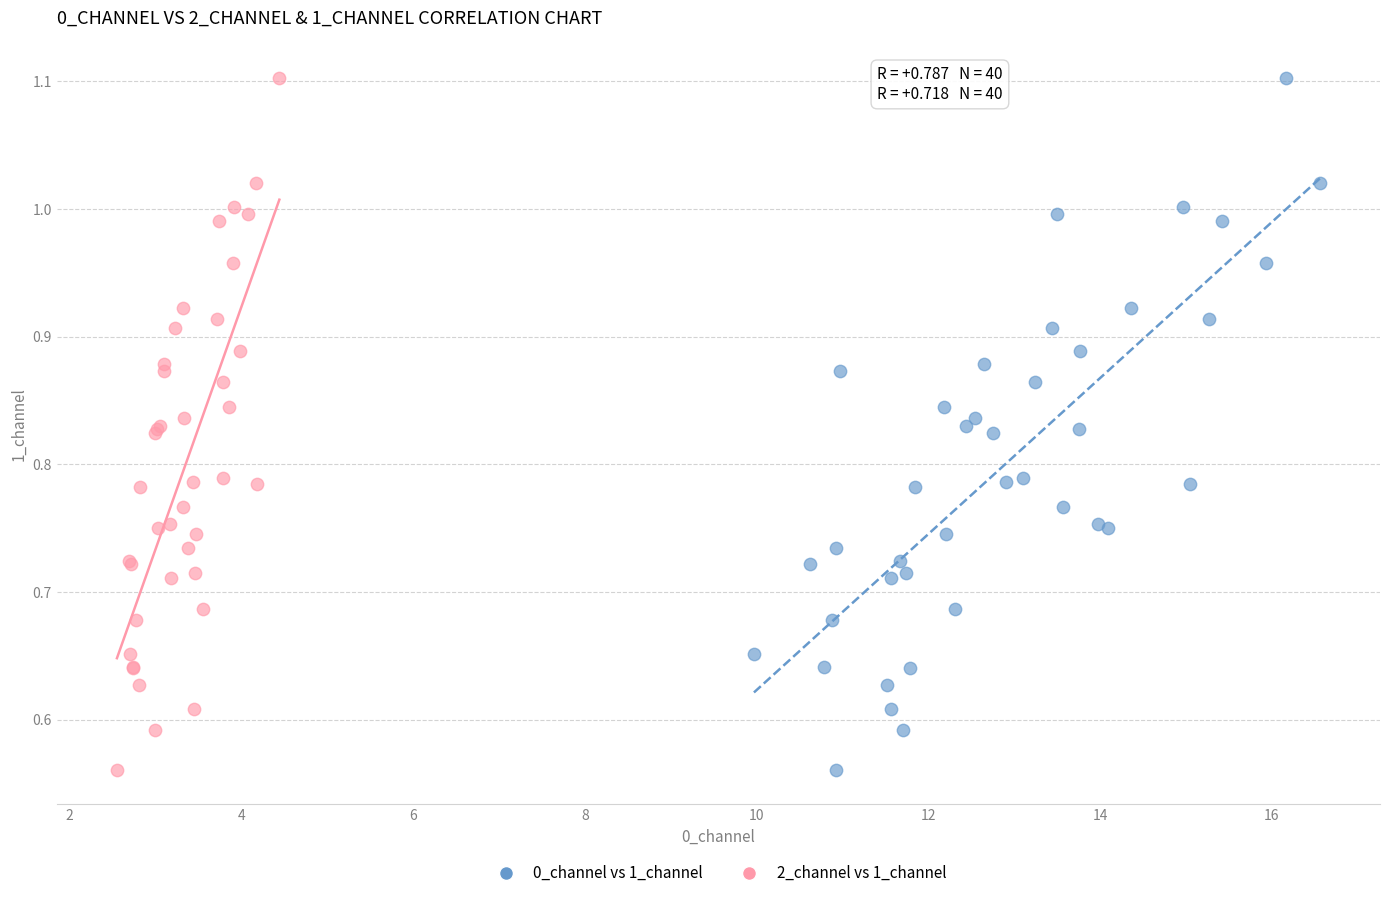

What are all the series names shown in the legend?

0_channel vs 1_channel, 2_channel vs 1_channel